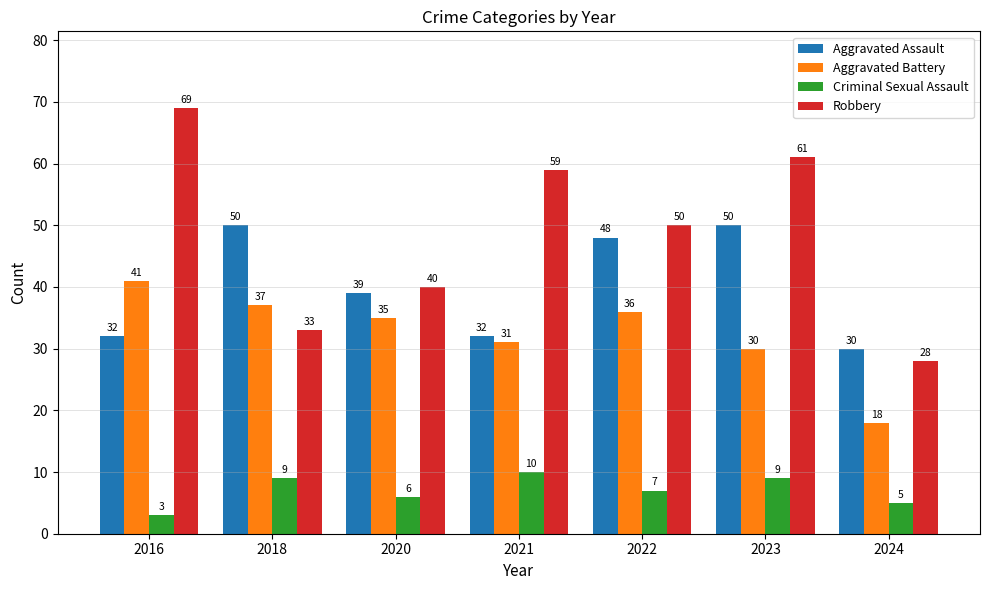

The value of Criminal Sexual Assault at 2021 is 10. True or false?

True